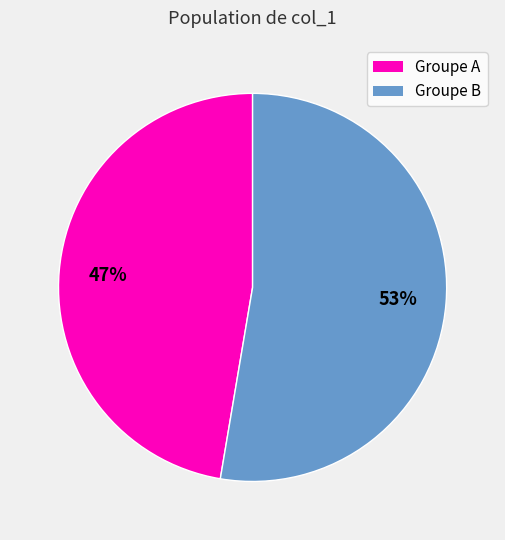

Does any single category account for the majority?

Yes